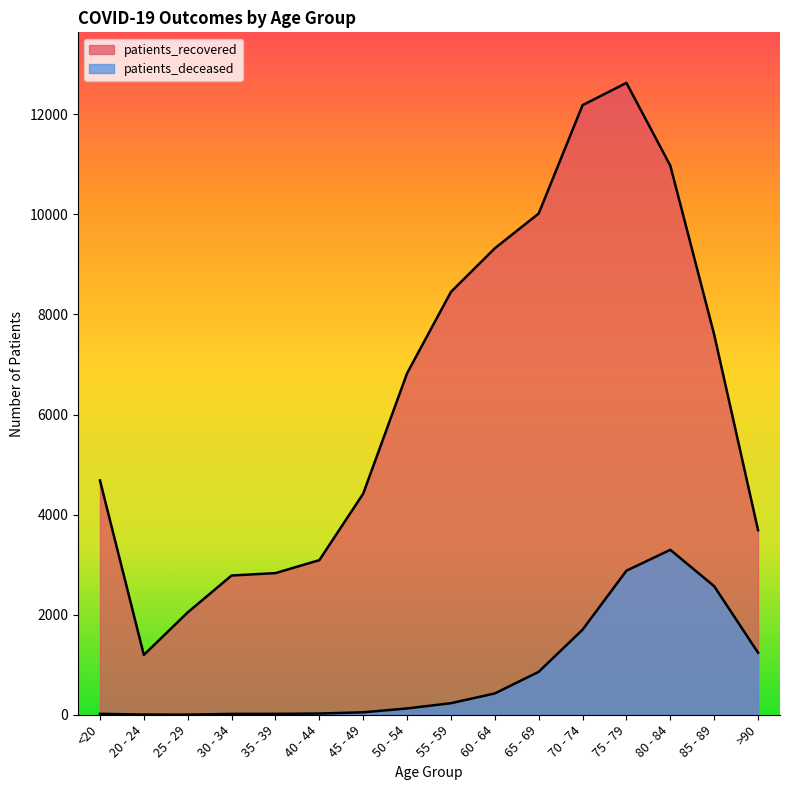

What is the value of the patients_deceased point at the 4th from the left?

17